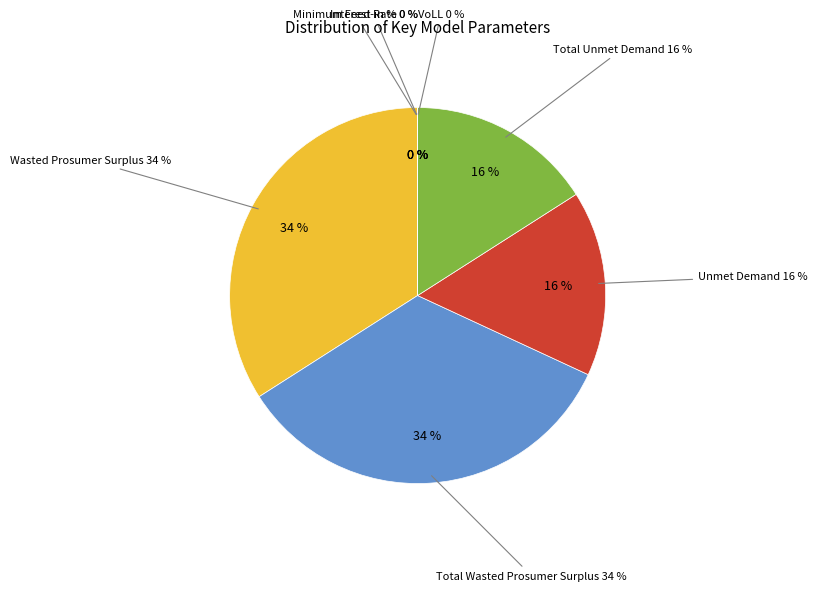

Which category has the biggest portion of the pie?

Wasted Prosumer Surplus